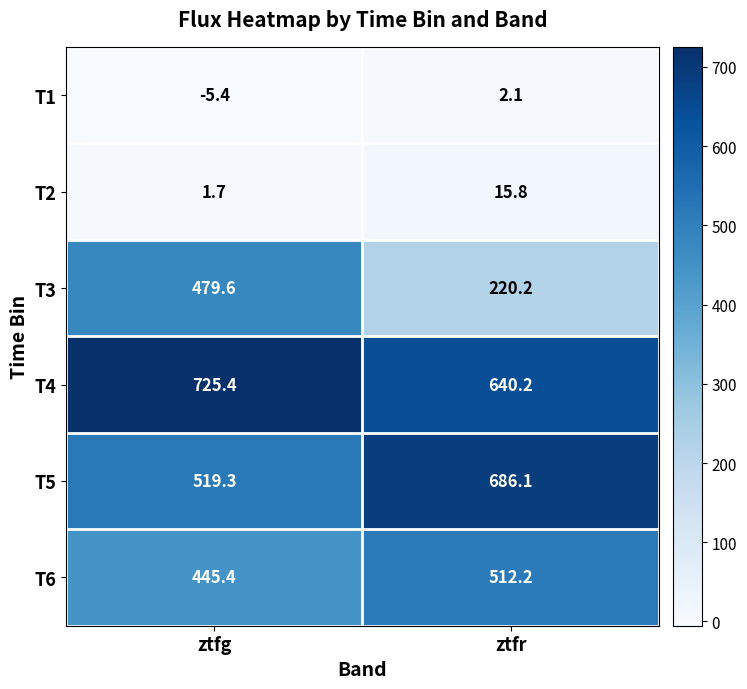

At how many categories does at least one series exceed 243?

2